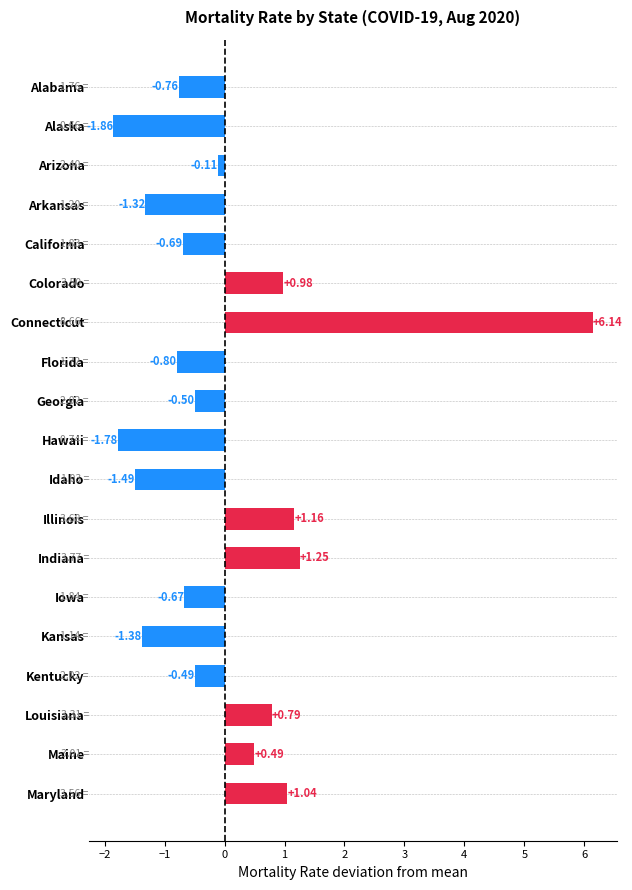

Where is the data nearest to the value 2?

Indiana